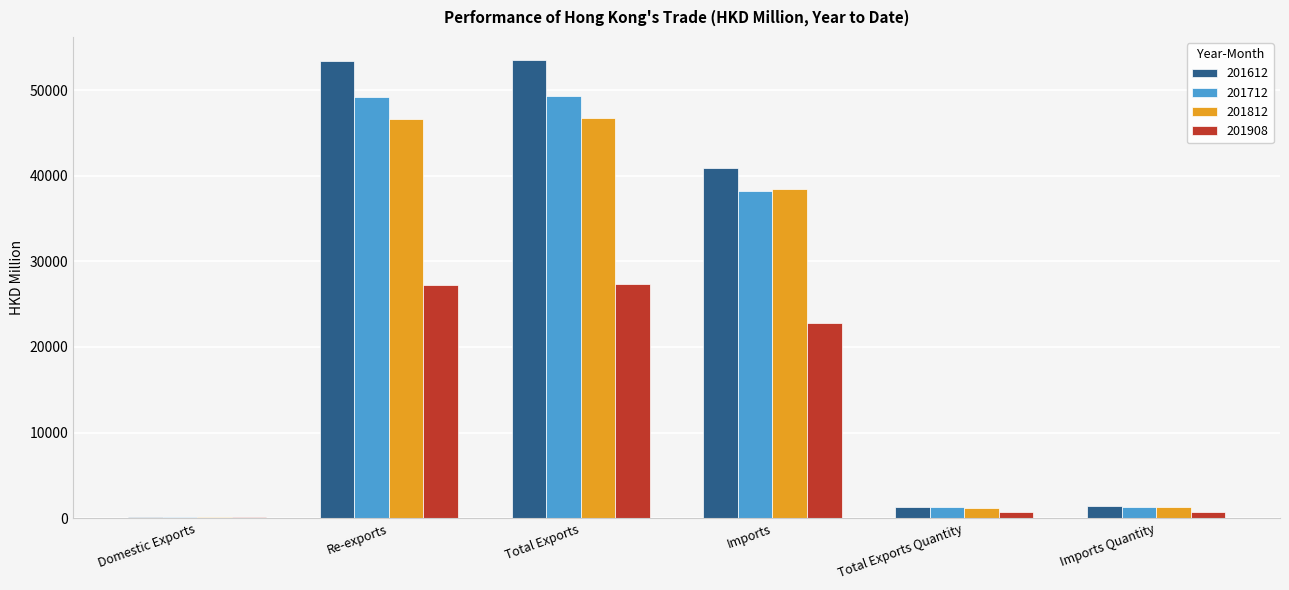

What is the maximum value for 201712?

49372.6